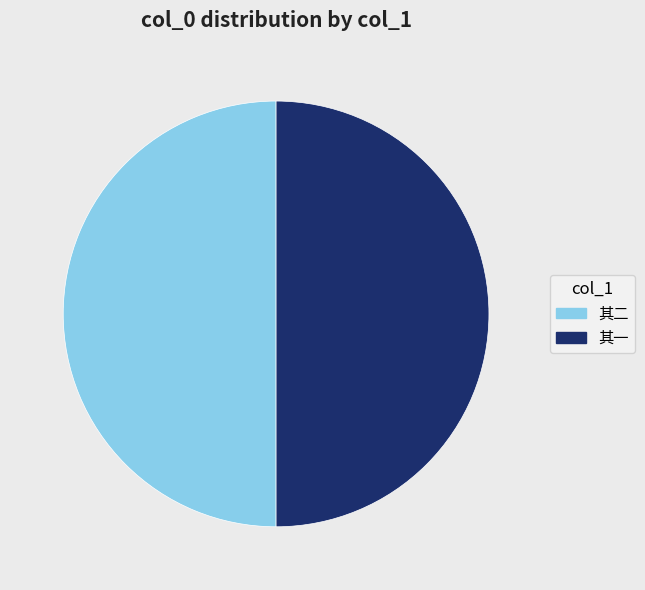

How many segments does this pie chart have?

2